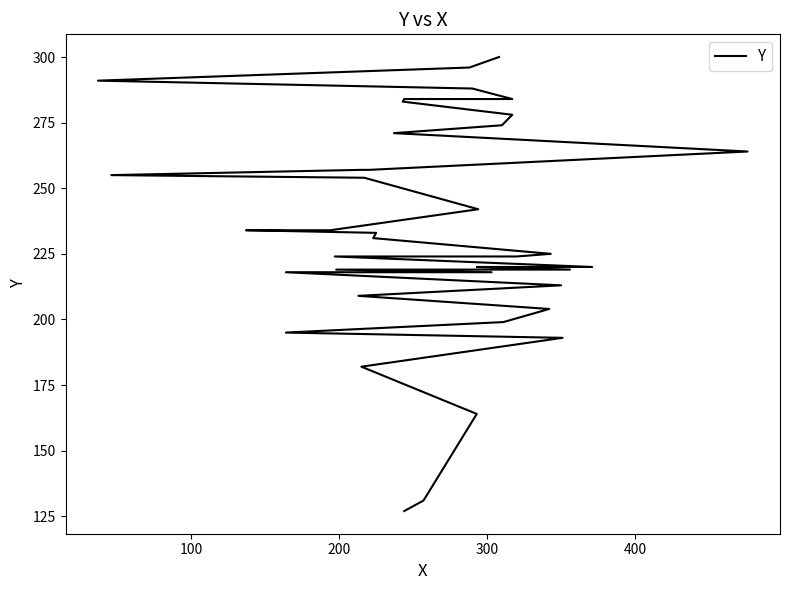

True or false: there are more than 1 points higher than both neighbors.

False